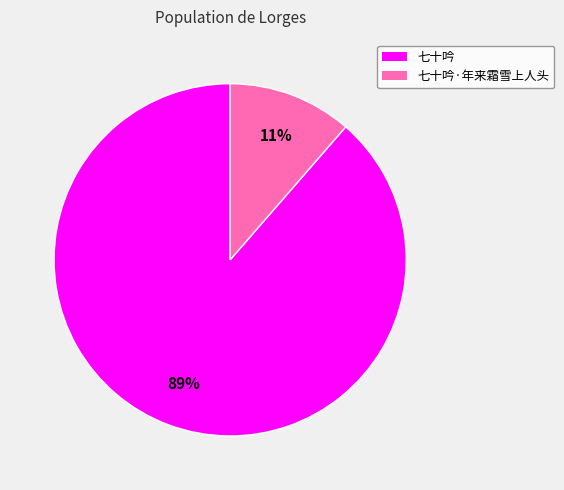

To the nearest percent, what is the average slice percentage?

50%